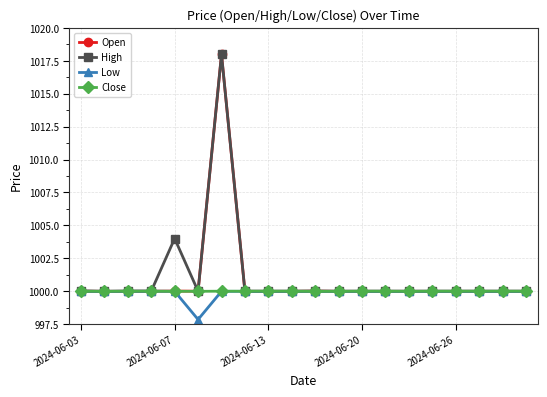

What is the lowest value of the Open series?

1000.0